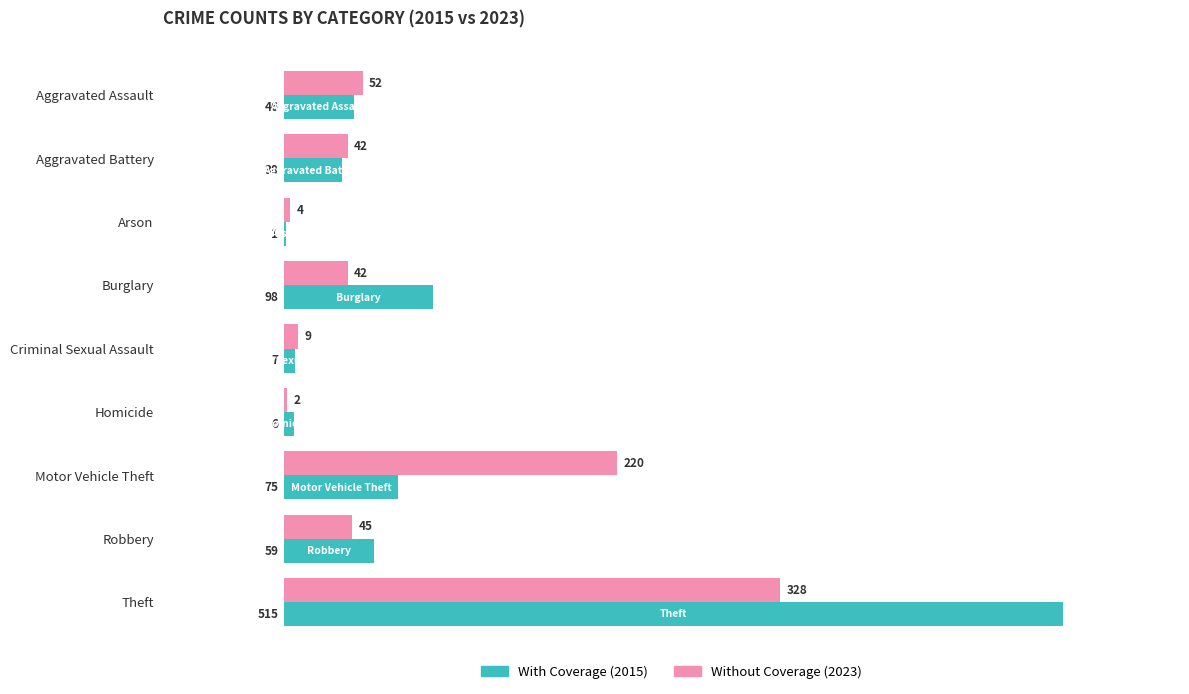

At which label is With Coverage (2015) closest to 258?

Burglary